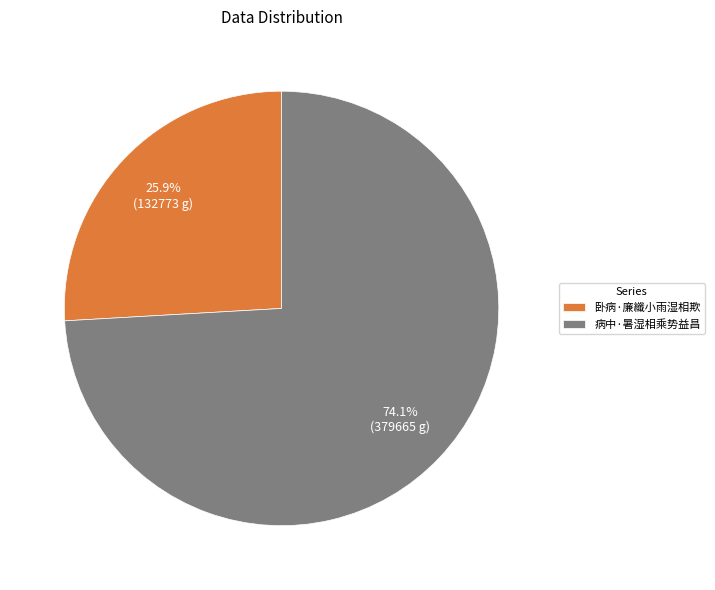

Which has a higher value, 卧病·廉纖小雨湿相欺 or 病中·暑湿相乘势益昌?

病中·暑湿相乘势益昌